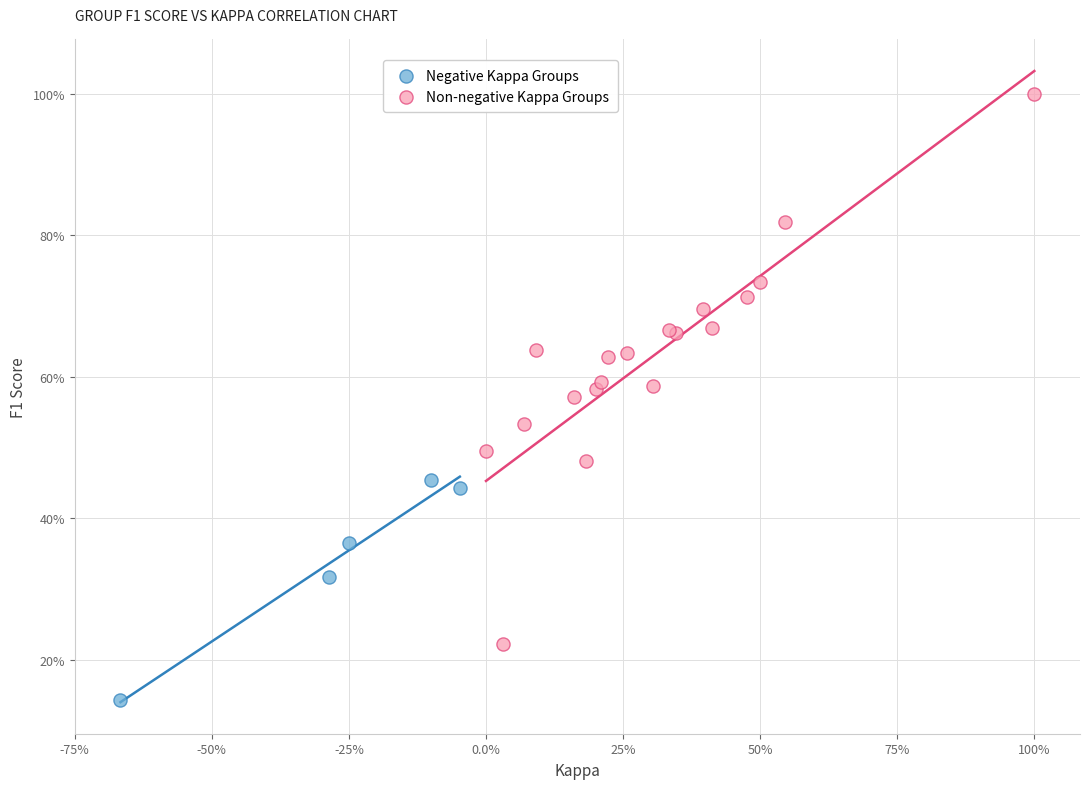

Which series contains the lowest Y value?

Negative Kappa Groups